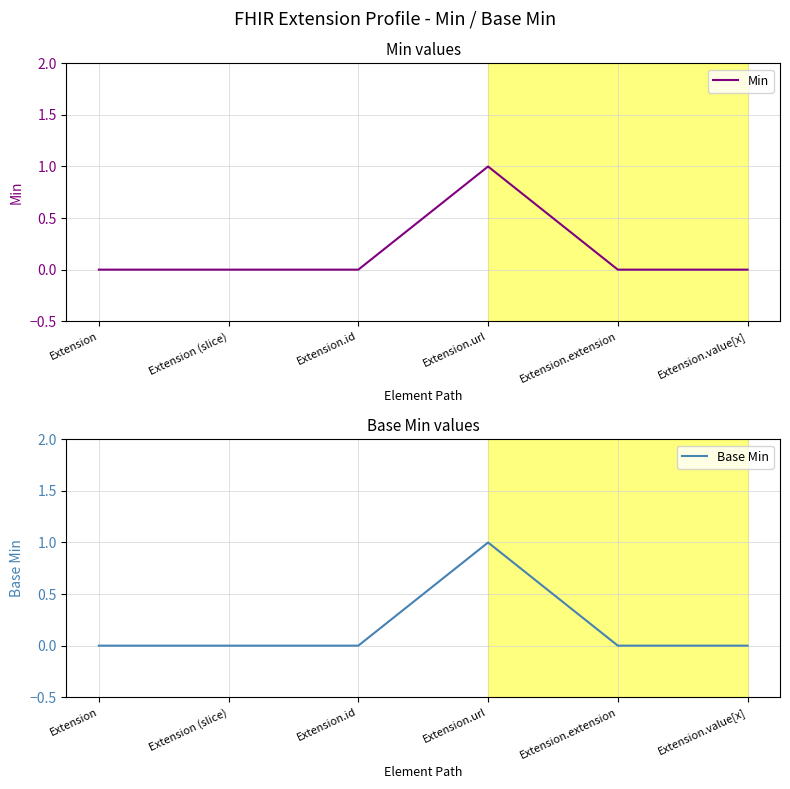

True or false: Base Min has more than 1 points higher than both neighbors.

False